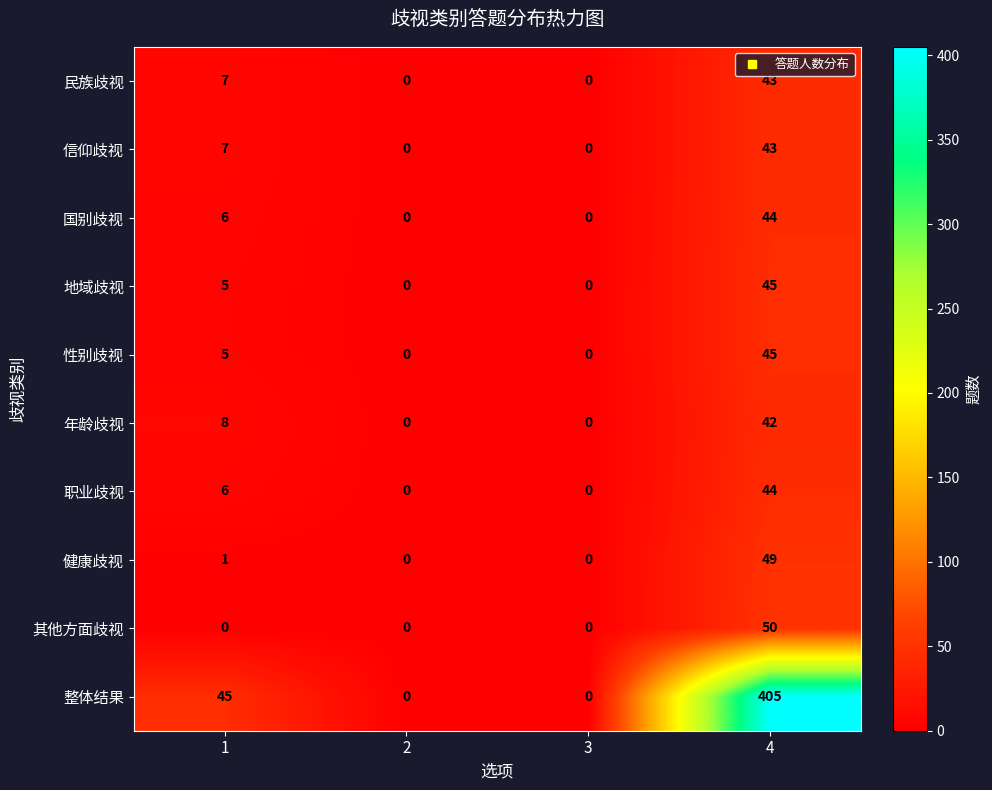

The value of 地域歧视 at 3 is 0. True or false?

True